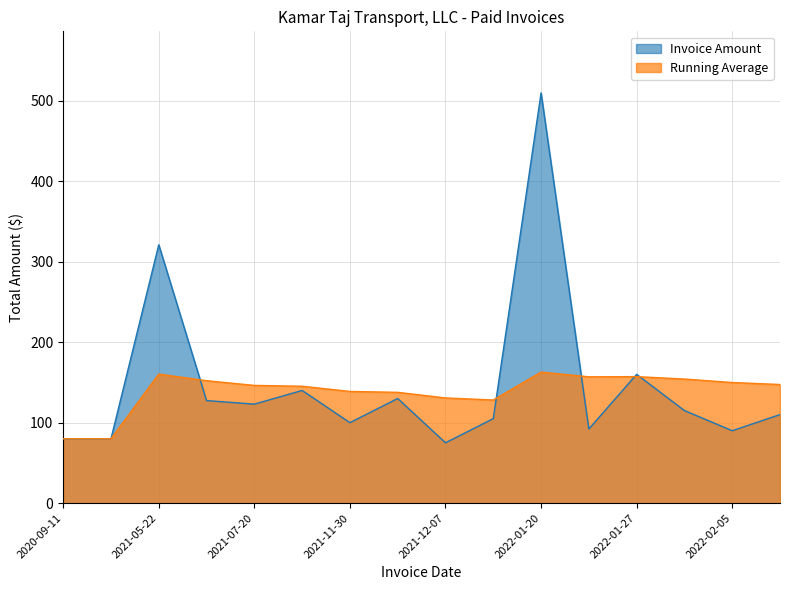

At which label is the value closest to 292?

2021-05-22